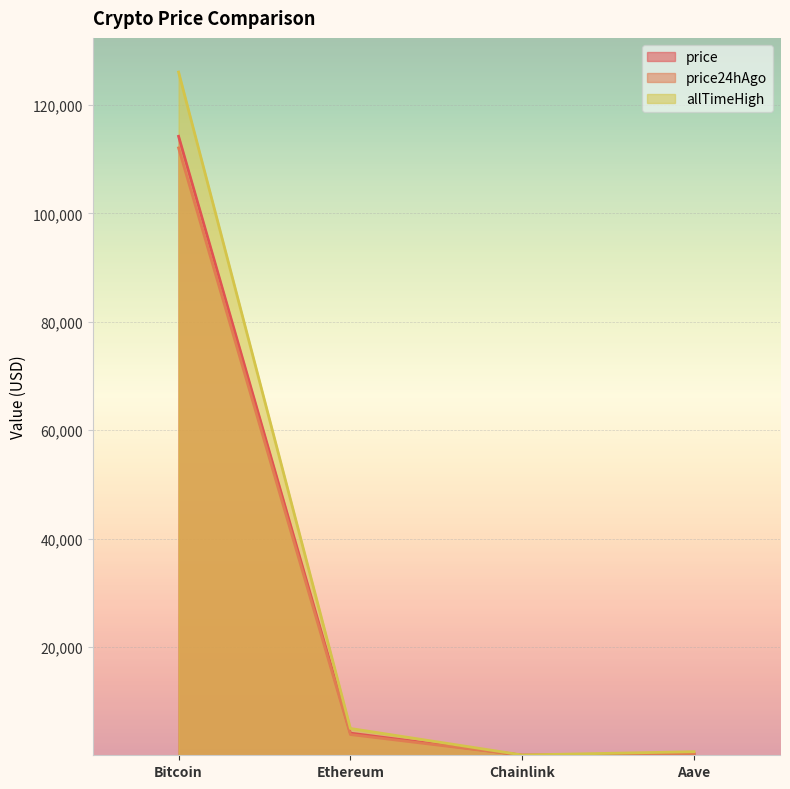

What is the maximum value for price24hAgo?

112076.0